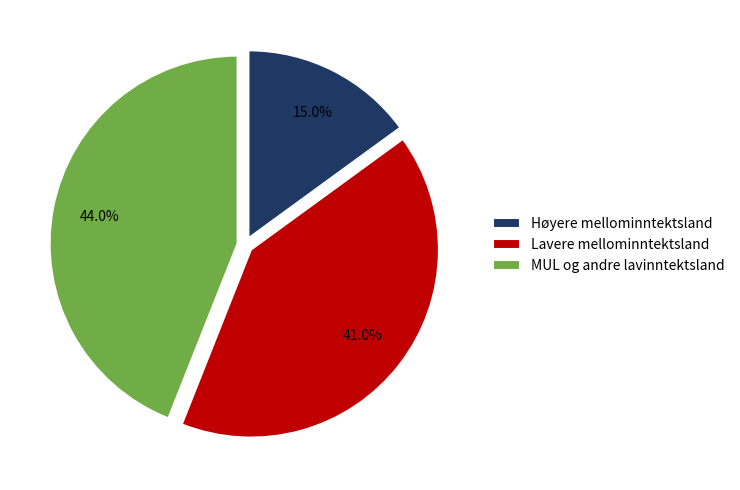

Rank the categories by value from highest to lowest.

MUL og andre lavinntektsland, Lavere mellominntektsland, Høyere mellominntektsland